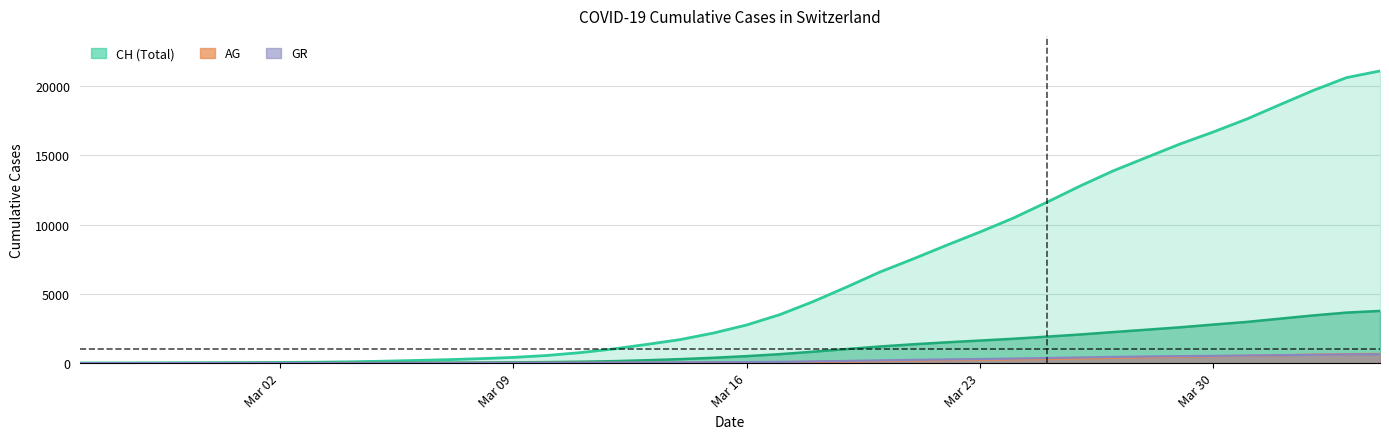

How many lines are shown in the chart?

4